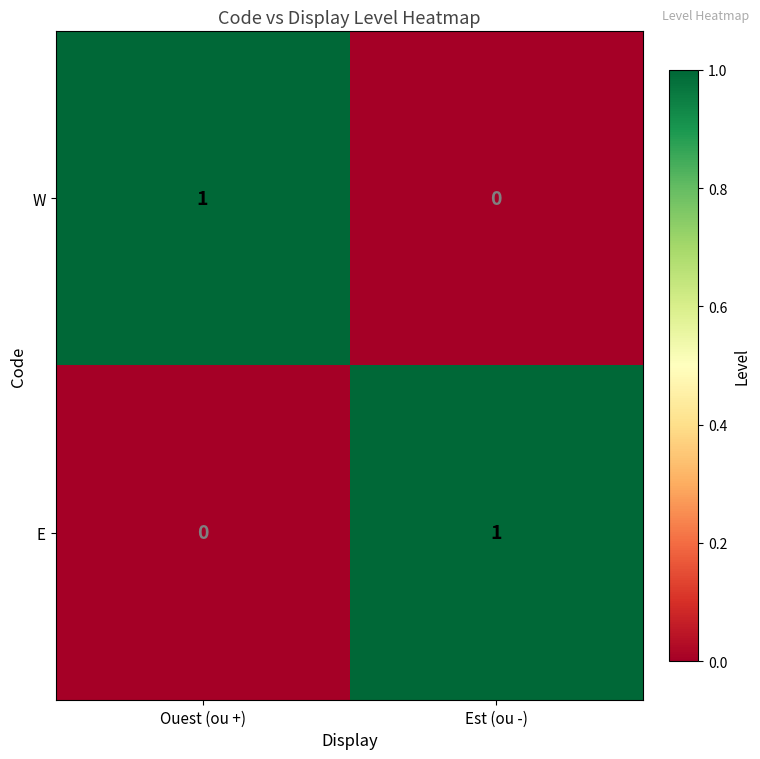

Rank the series at Ouest (ou +) from highest to lowest value.

W, E